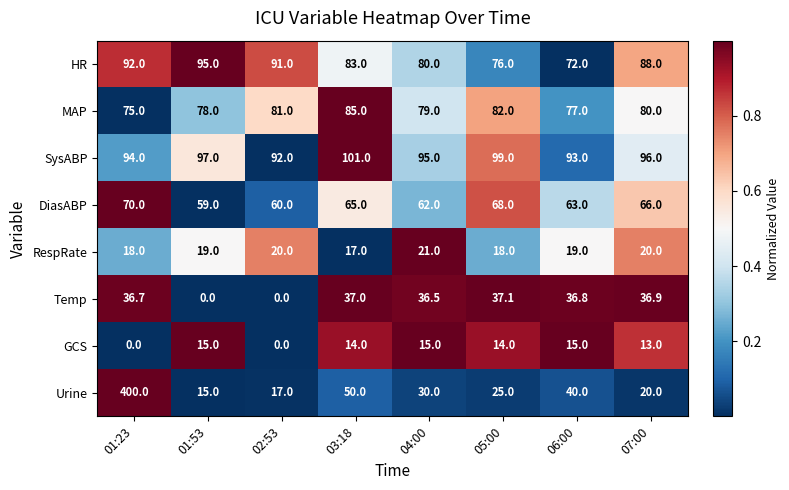

At which label does Temp first exceed 36?

01:23